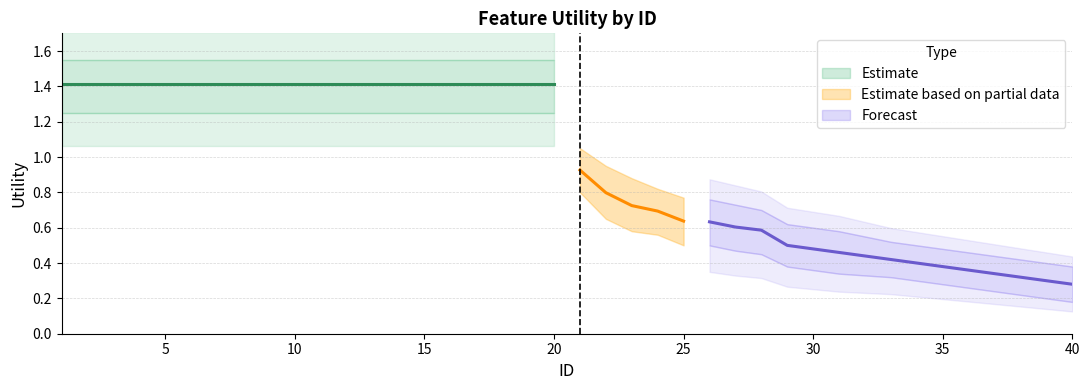

What is the difference between the second highest and second lowest values?

1.1